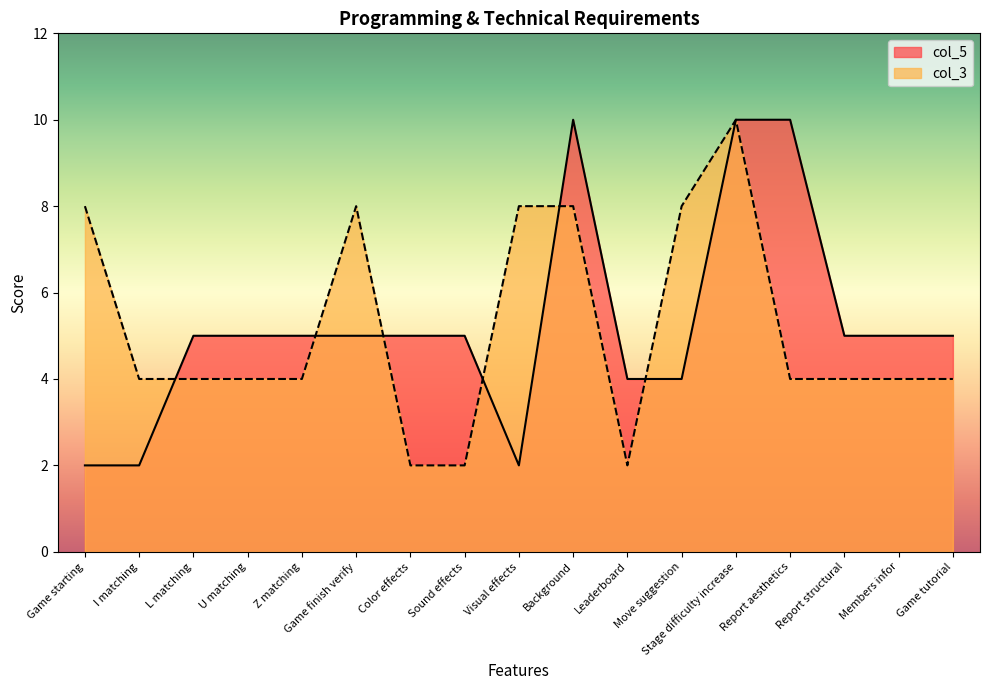

What value does the col_3 series have at Move suggestion?

8